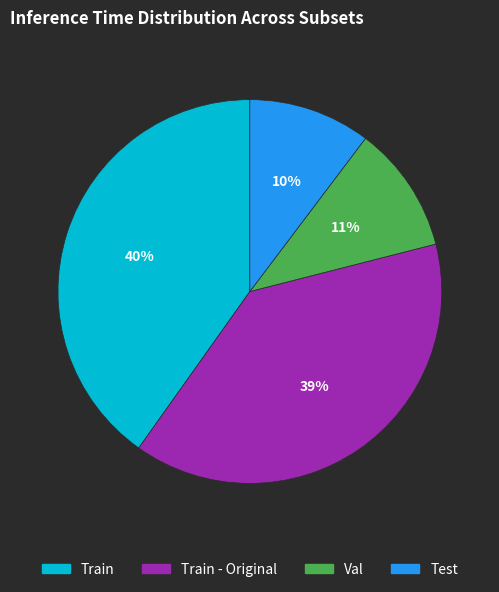

Is there a majority slice in this chart?

No